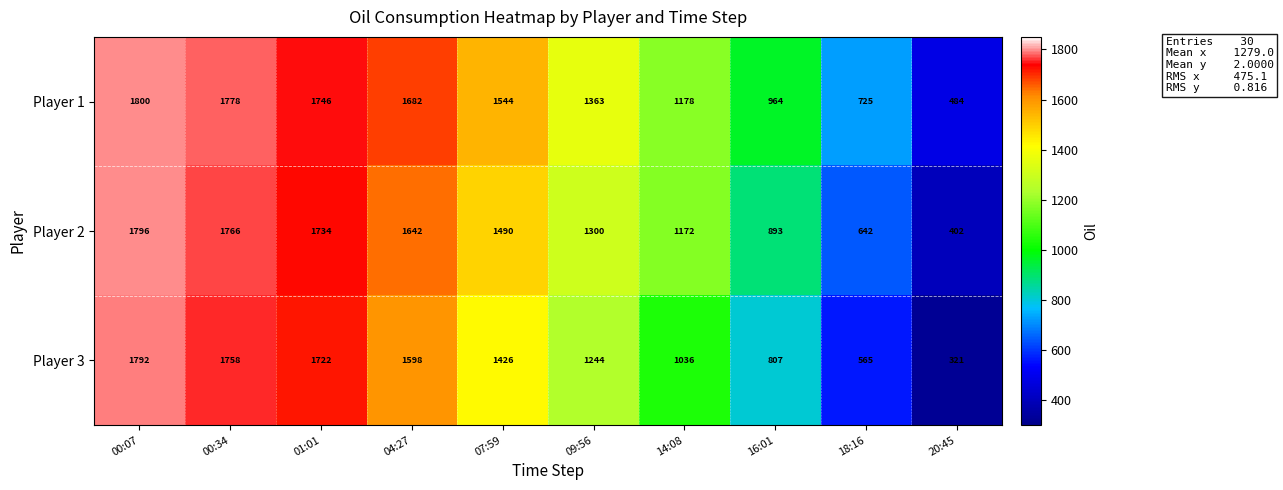

At which category is the sum across all series the highest?

00:07